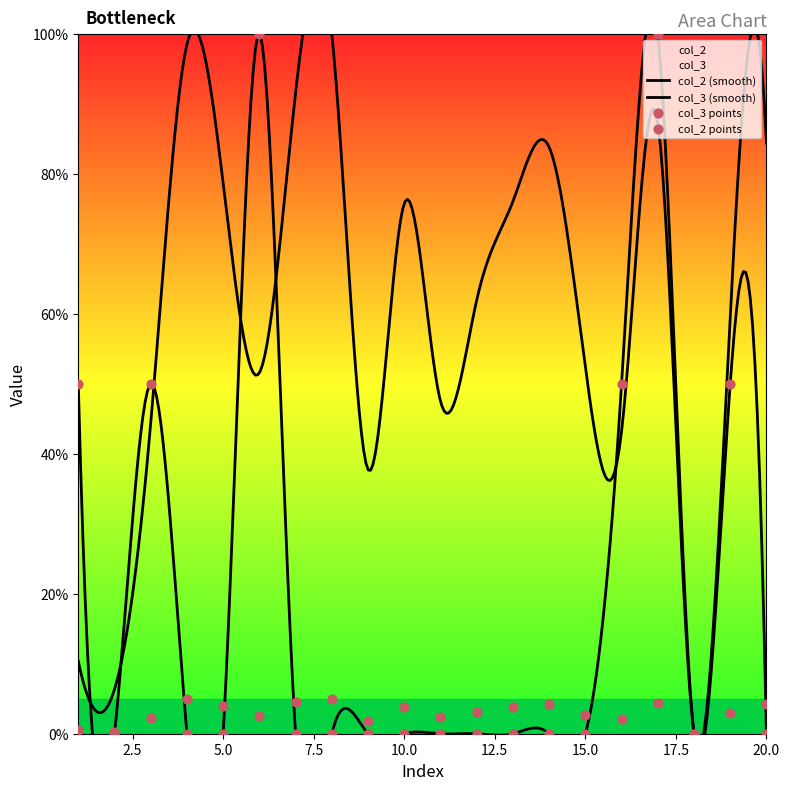

What are all the series names shown in the legend?

col_2, col_3